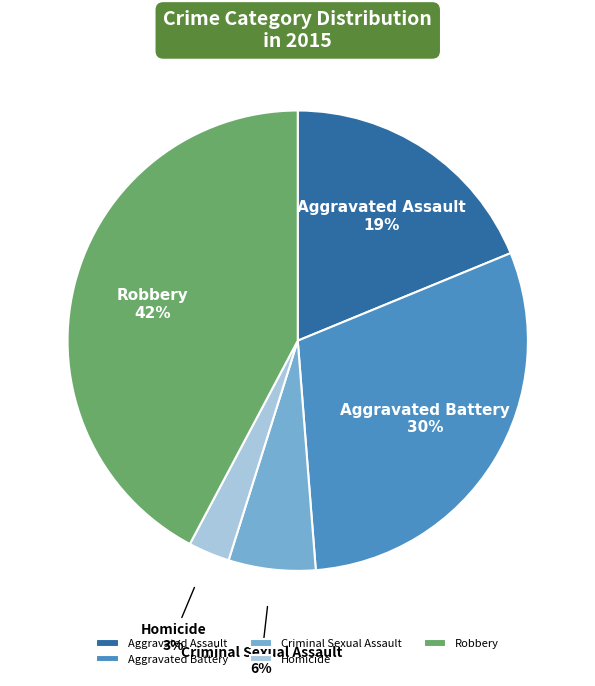

Which slice is the smallest?

Homicide